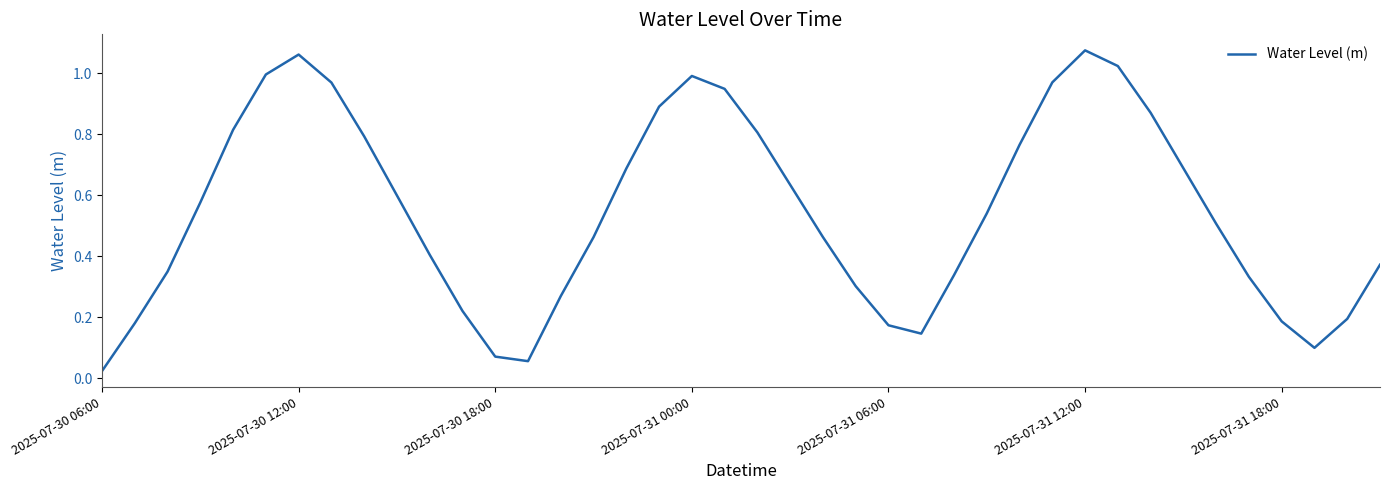

Does the chart display data point markers on the line(s)?

No